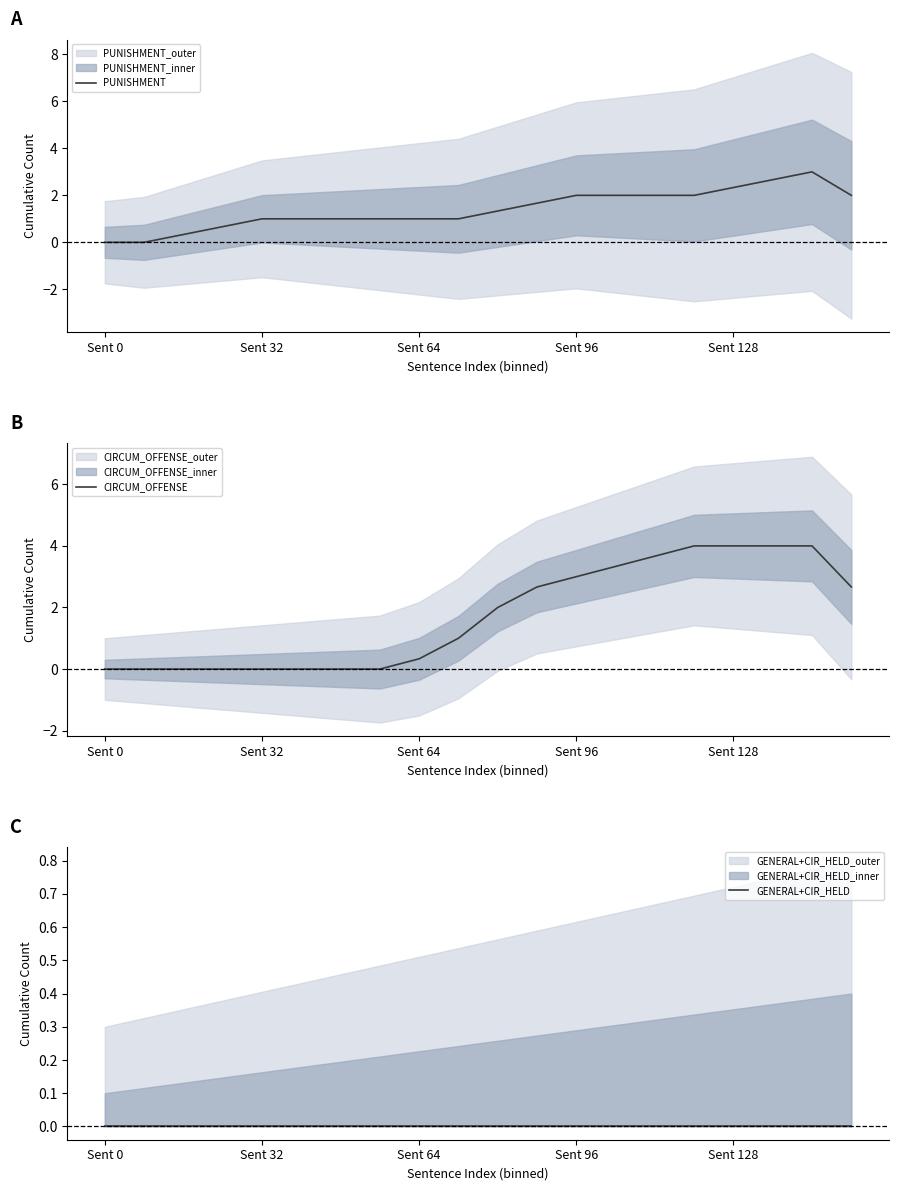

In PUNISHMENT, how many points are higher than both neighbors (excluding endpoints)?

1